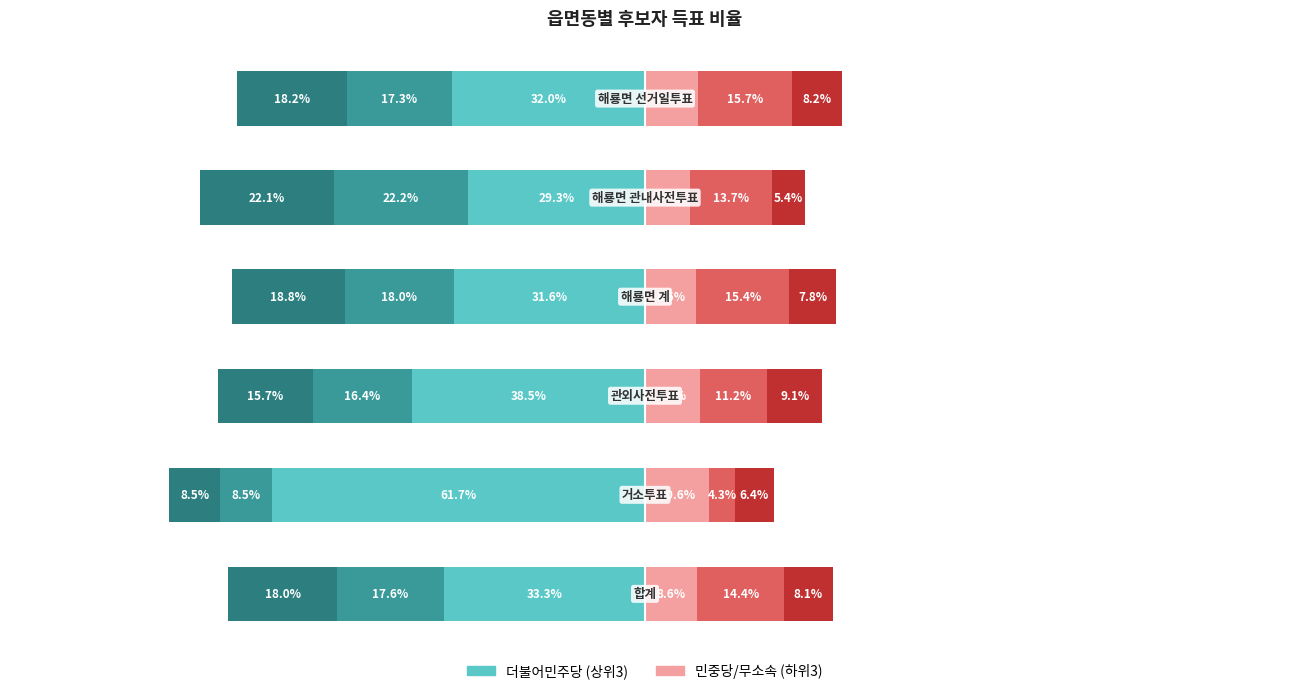

At how many categories does at least one series exceed -42?

6